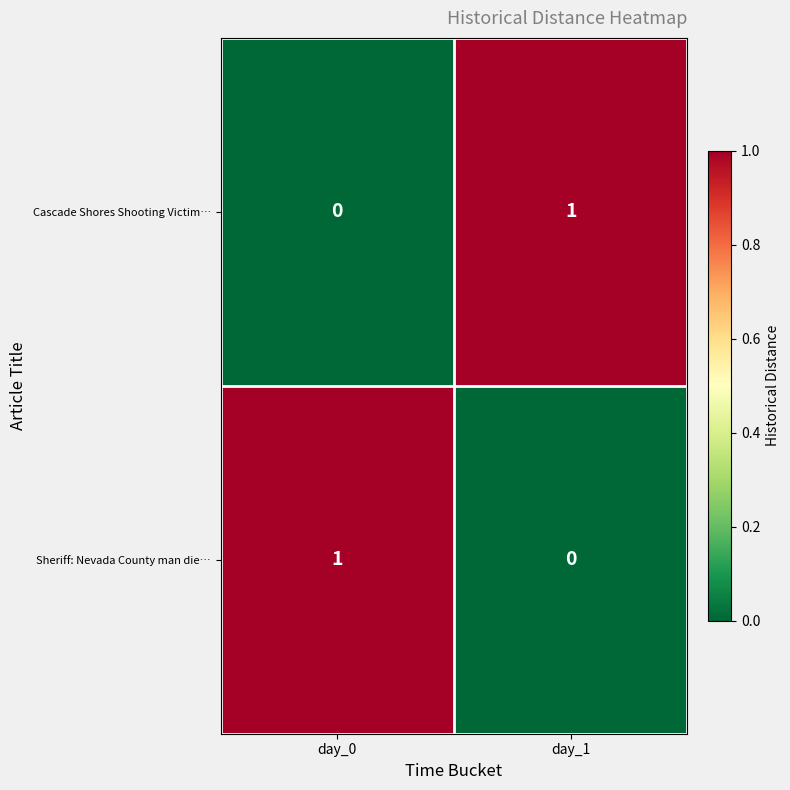

Rank the categories by Cascade Shores Shooting Victim… value from lowest to highest.

day_0, day_1